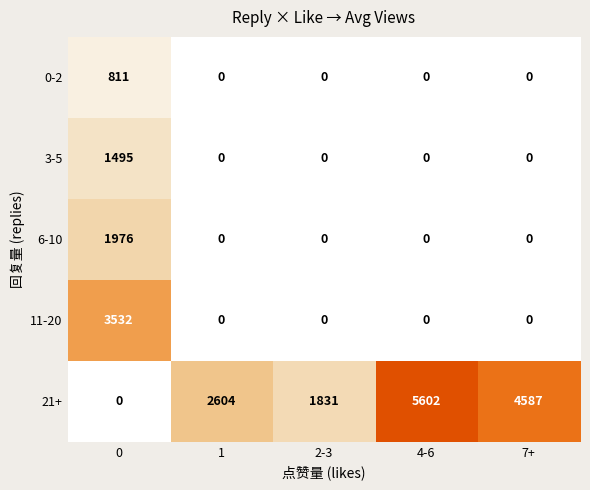

True or false: 21+ has a value of 4587 at 7+.

True